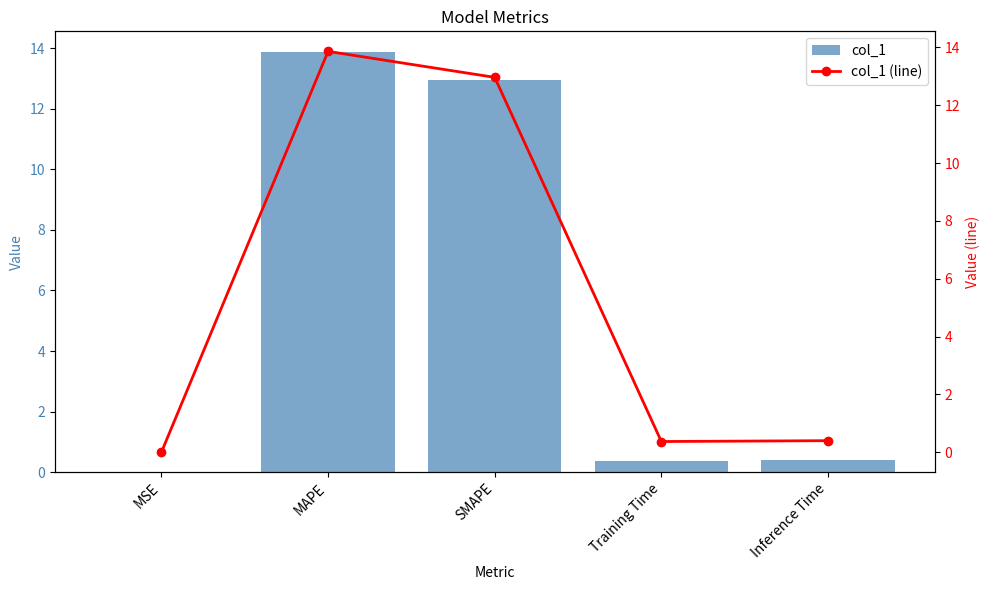

Rank the series by their maximum value, from lowest to highest.

col_1, col_1 (line)